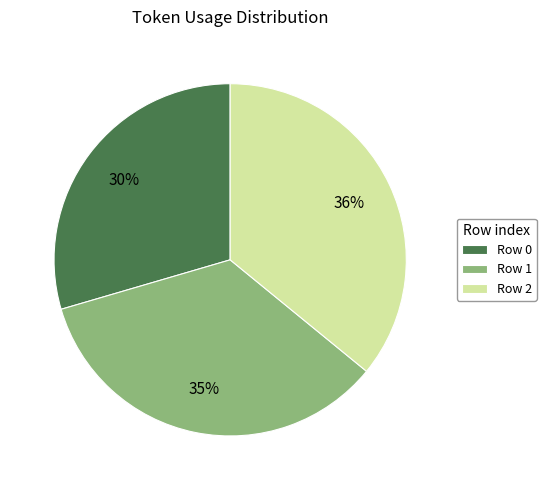

To the nearest percent, what percentage of the pie is Row 2?

36%